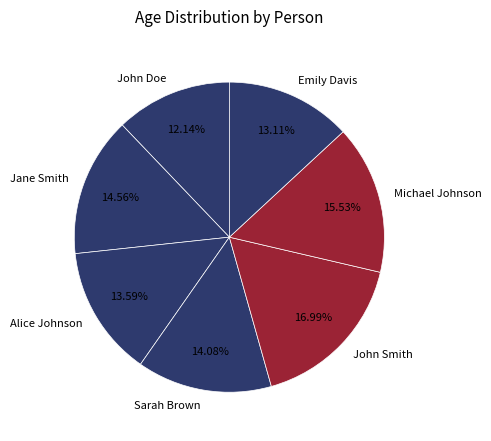

To the nearest percent, what is the average slice percentage?

14%